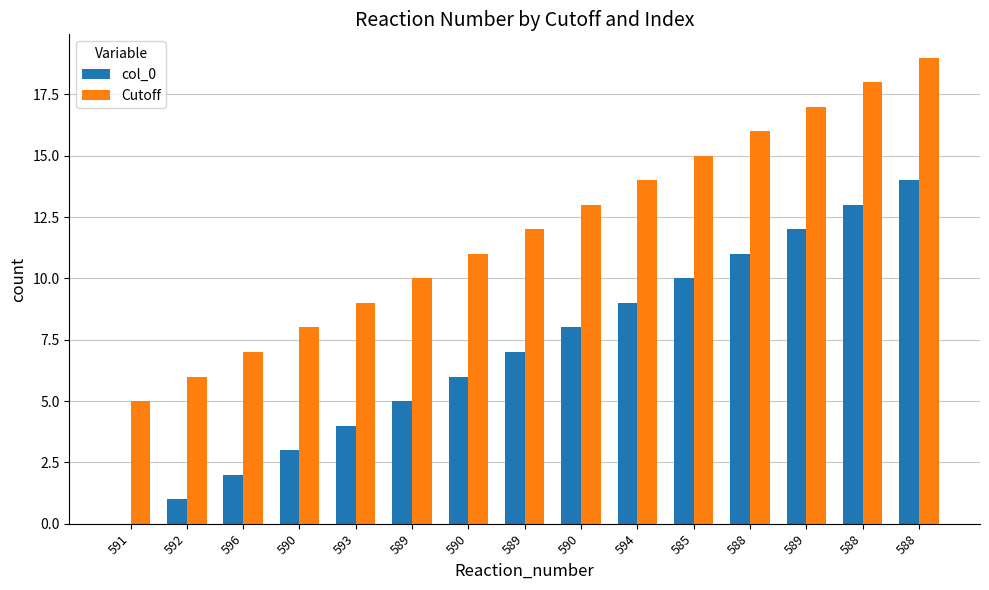

How many groups of bars are there?

15